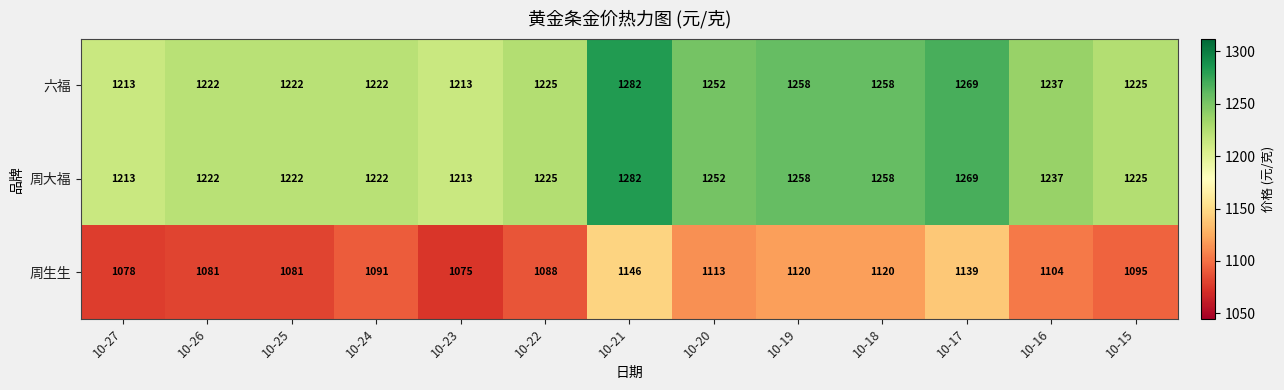

At which category is the sum across all series the highest?

10-21